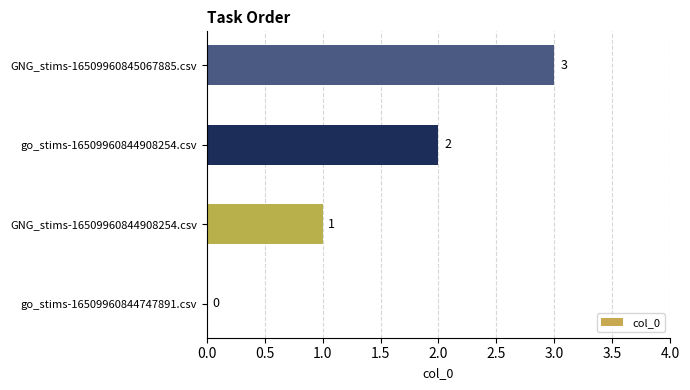

What is the sum of all values?

6